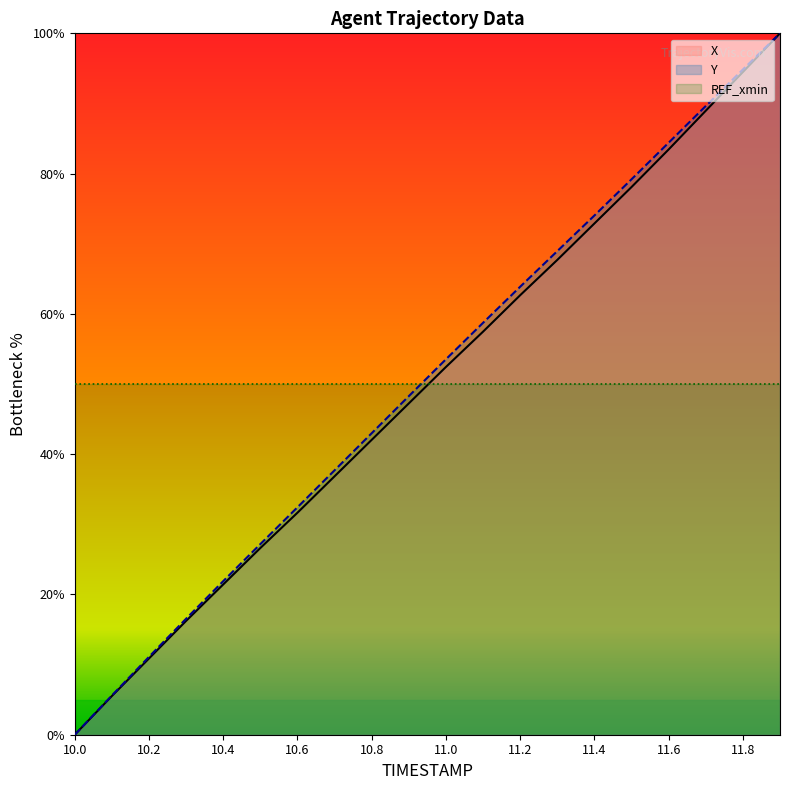

What is the maximum value shown in the chart?

100.0